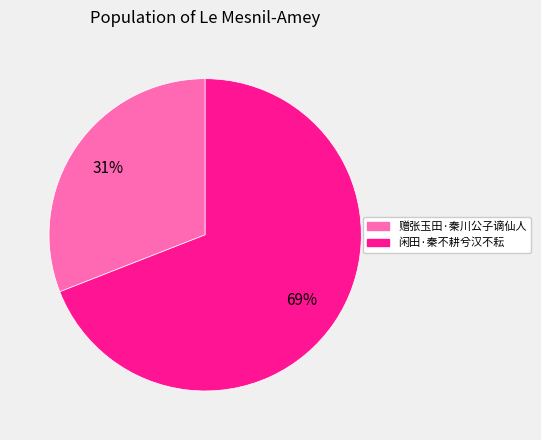

Which slice represents more than half of the pie?

闲田·秦不耕兮汉不耘